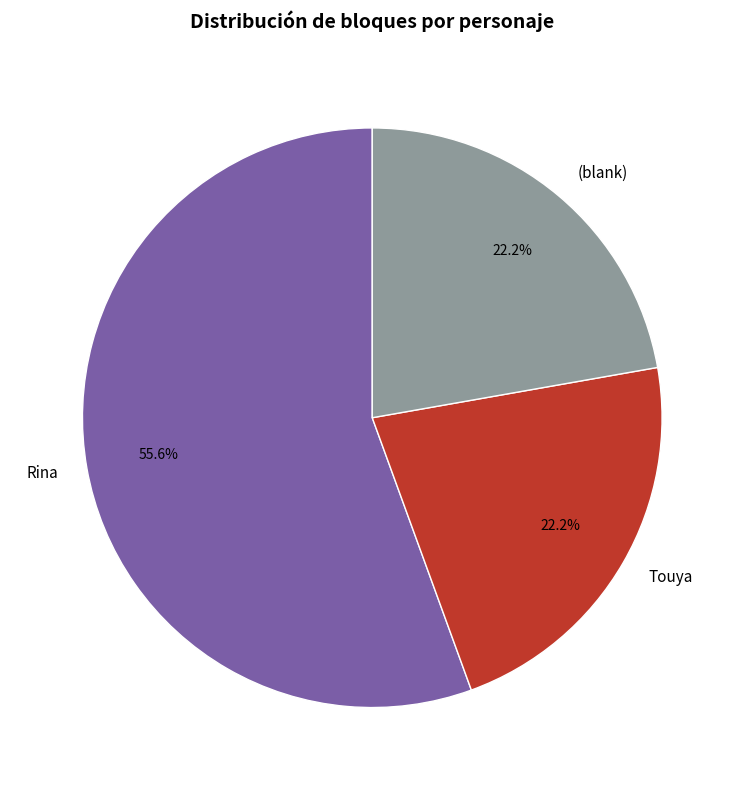

True or false: Touya accounts for 64% of the total.

False